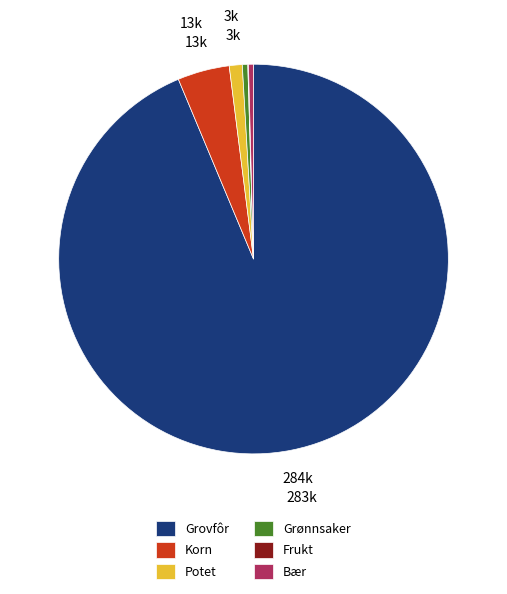

The Grønnsaker slice represents 0% of the pie. True or false?

True